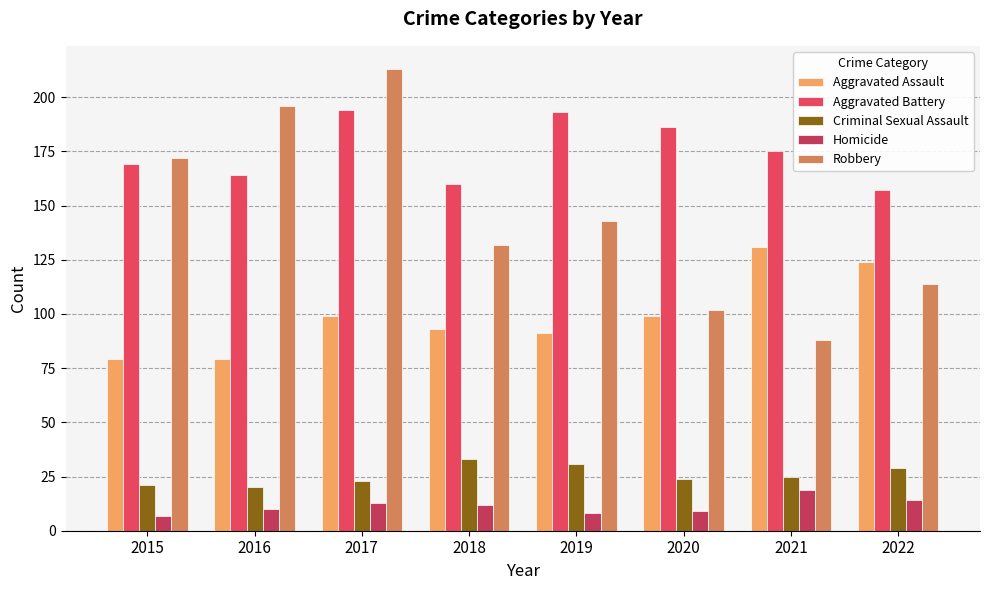

Which series changed the most between 2020 and 2021?

Aggravated Assault